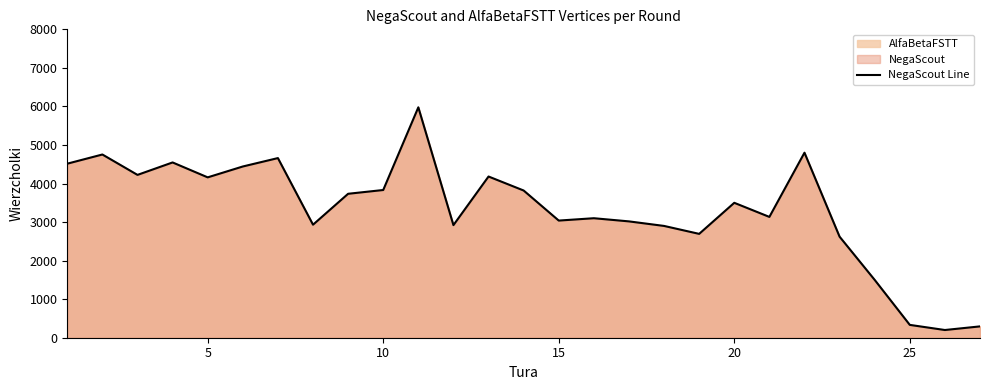

What is the difference between the maximum and minimum values?

5777